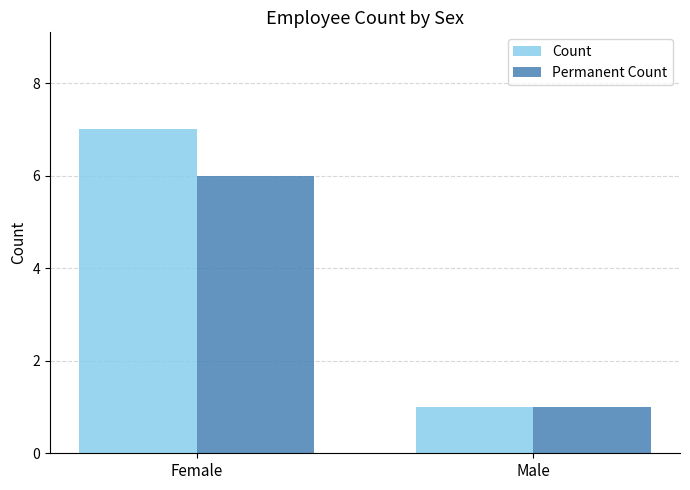

Is it true that Count equals 1 at Male?

True